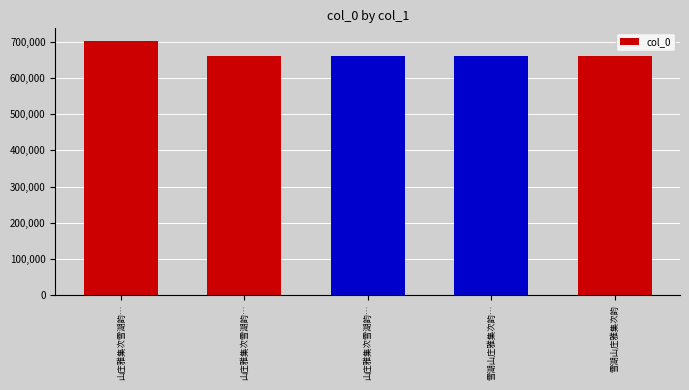

How many distinct data groups are displayed?

1